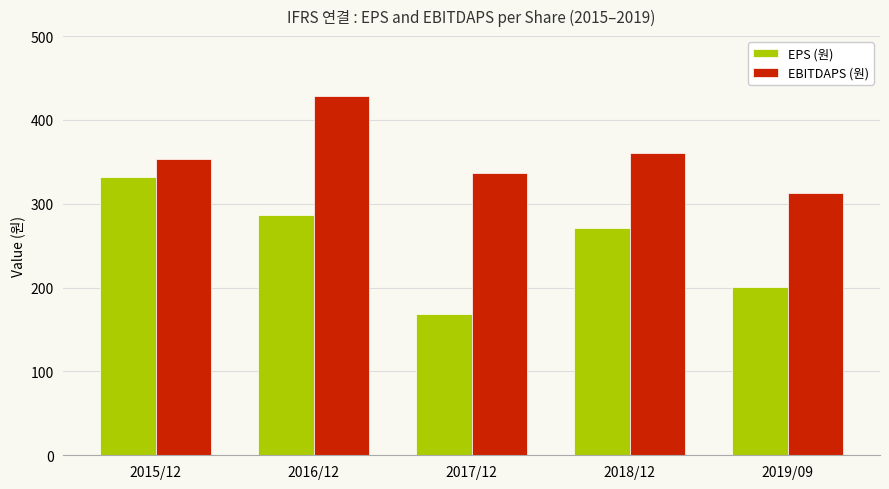

What is the difference between the highest and lowest values at 2018/12?

89